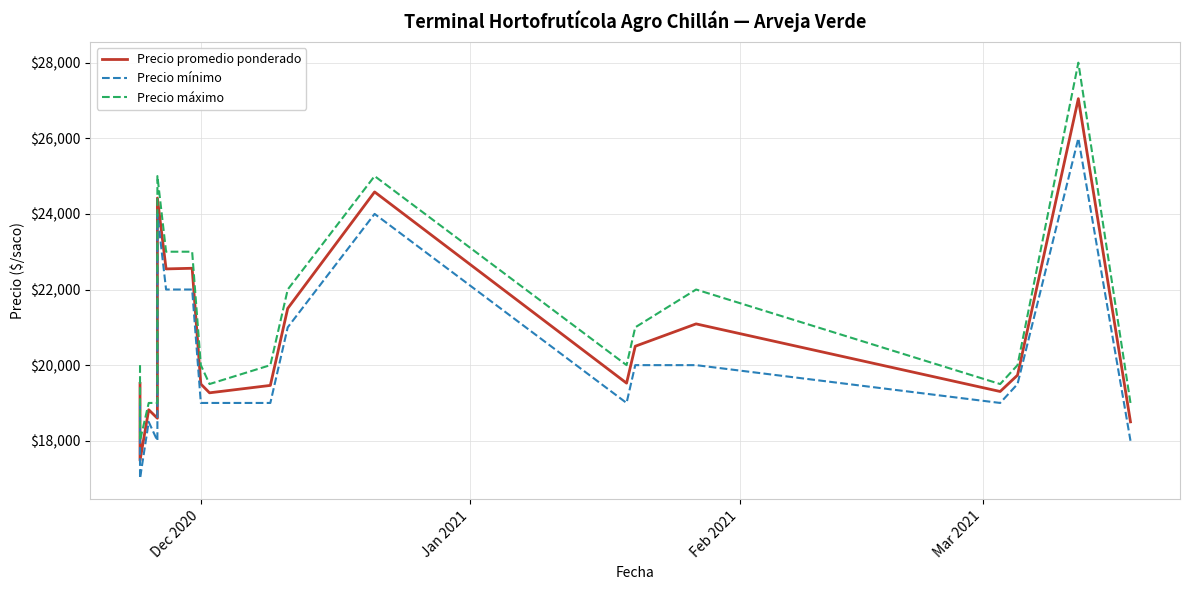

What is the maximum value shown in the chart?

28000